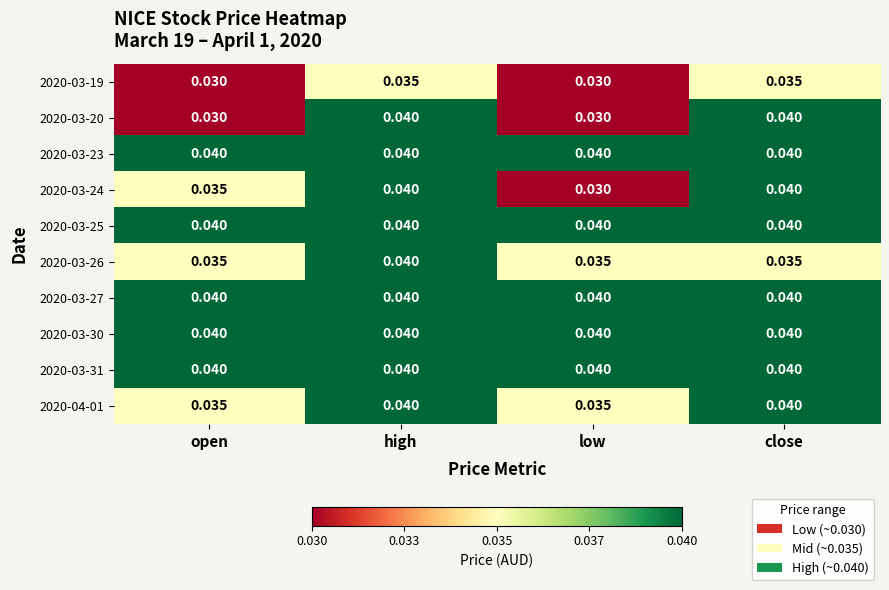

At which category is the sum across all series the highest?

high